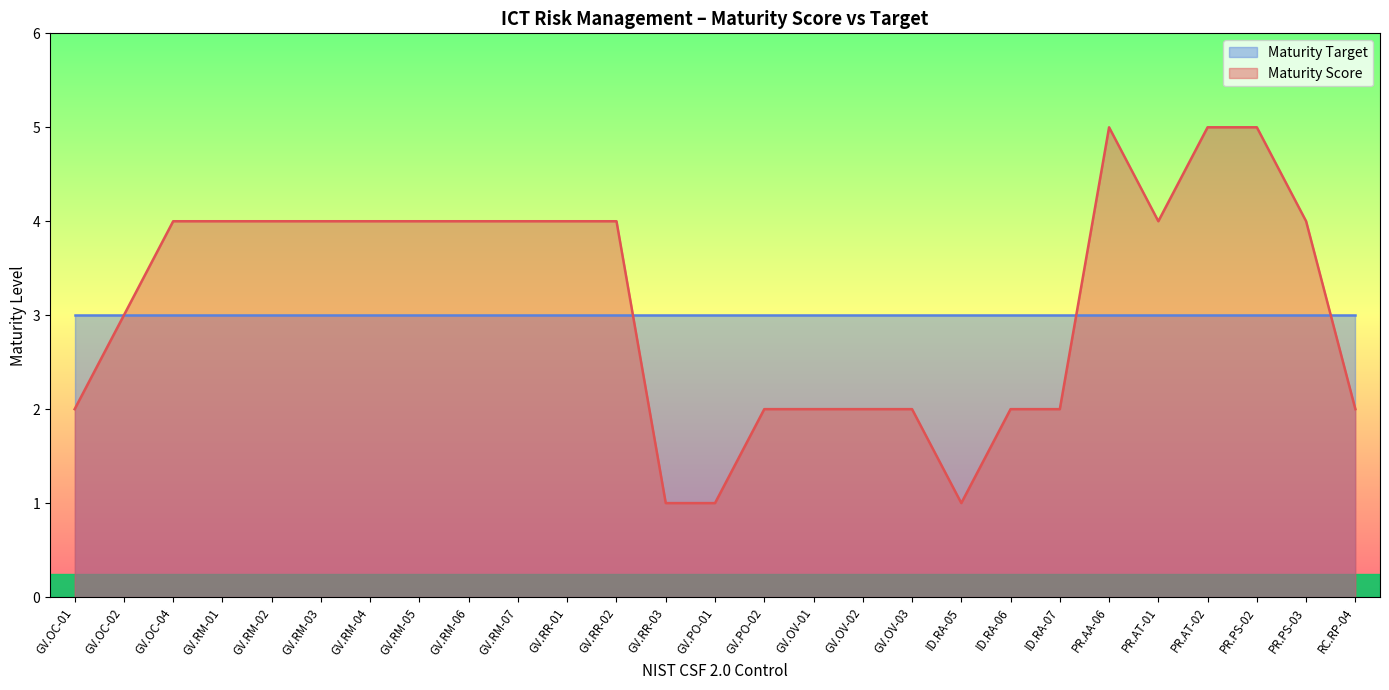

How many values exceed 4?

3